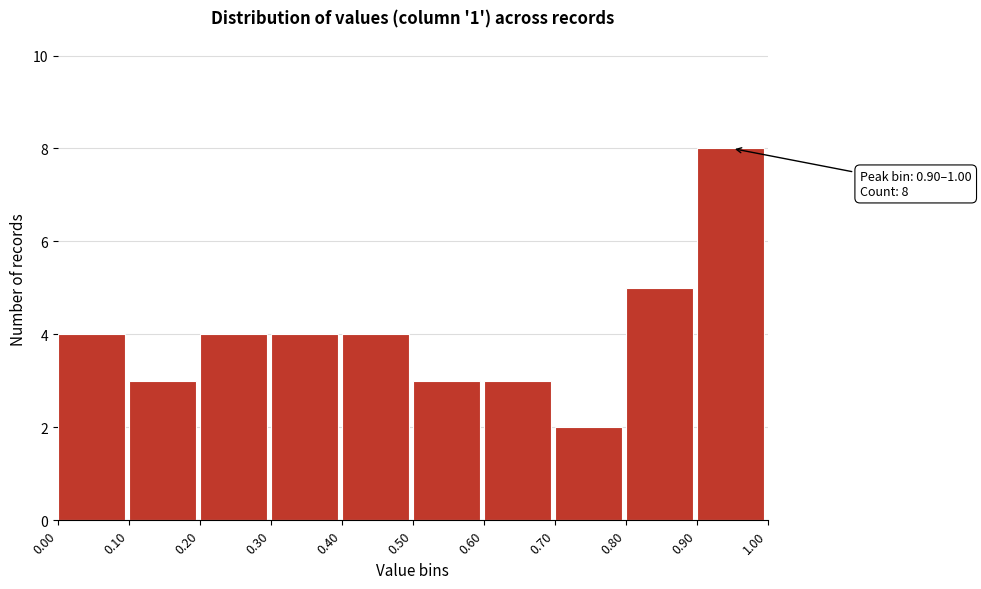

Which range on the x-axis has the tallest bar?

0.90 to 1.00